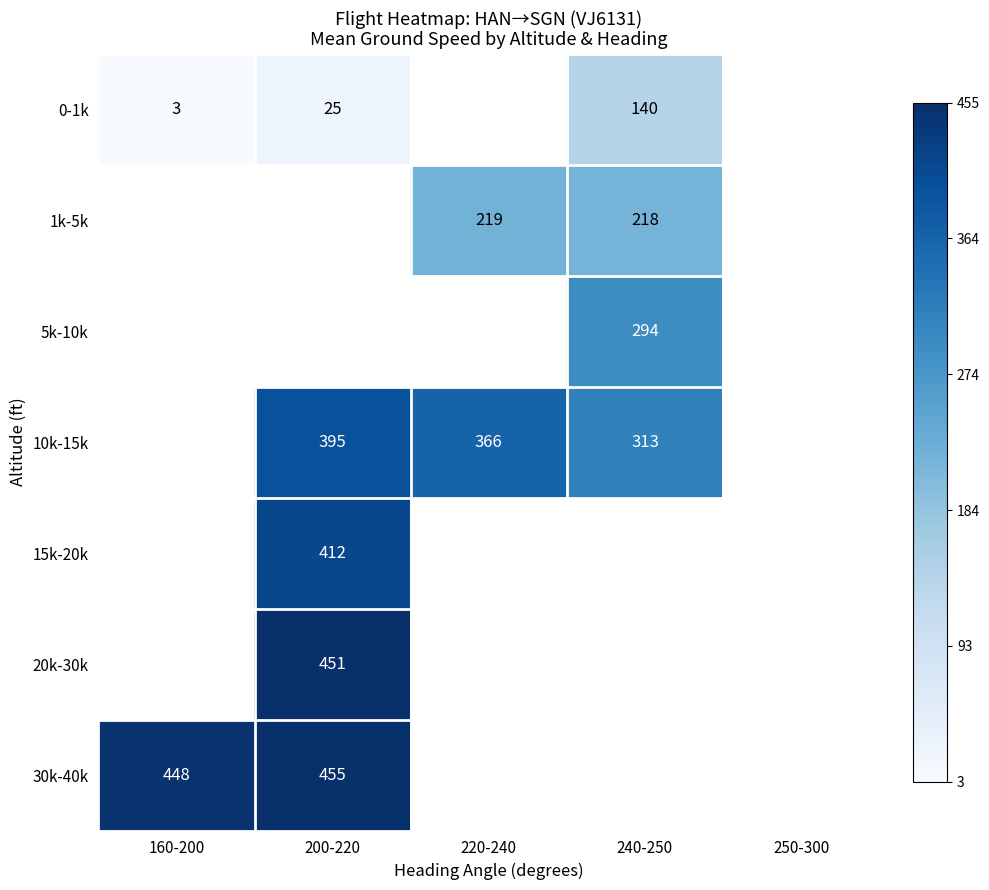

The value of 0-1k at 240-250 is 140. True or false?

True